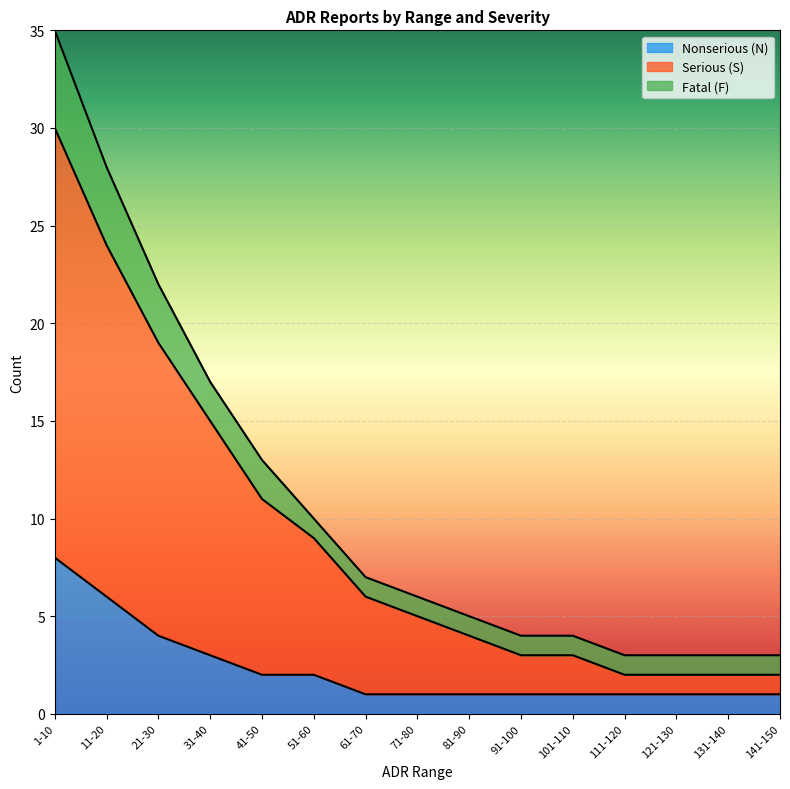

What are all the series names shown in the legend?

Nonserious (N), Serious (S), Fatal (F)